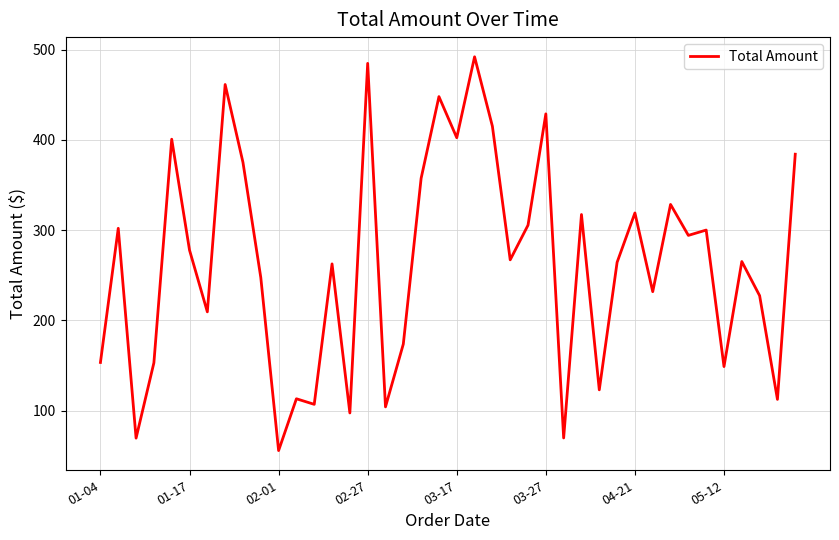

What is the smallest value displayed?

55.7